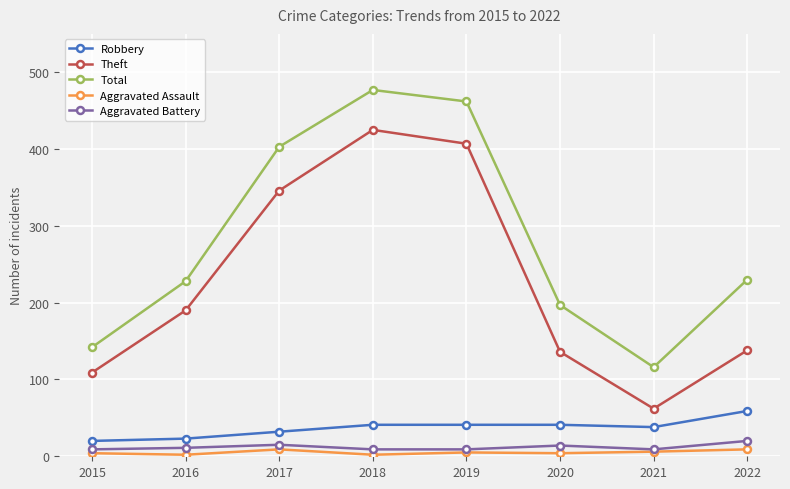

True or false: Aggravated Battery and Theft intersect in this chart.

False